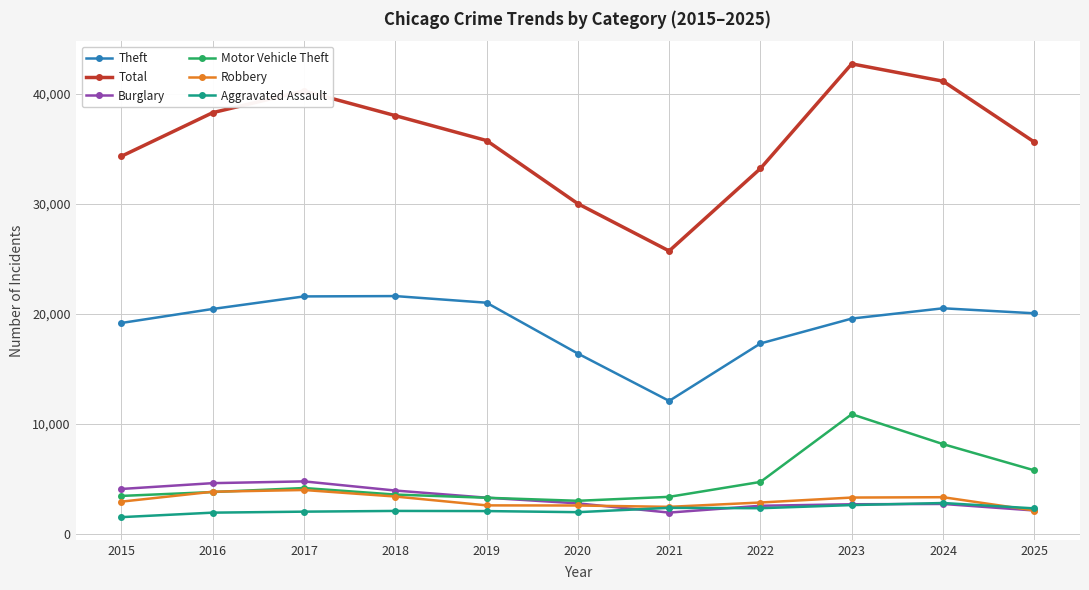

What is the highest value of the Motor Vehicle Theft series?

10875